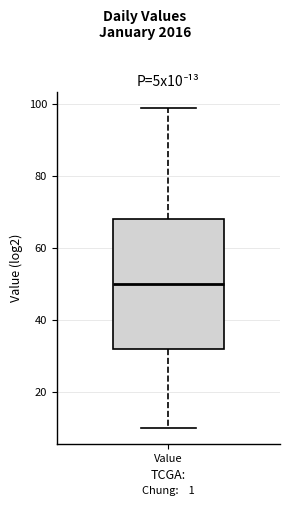

Where is the upper edge of the box for Value on the y-axis? The values are not printed on the chart, so give them approximately, as read against the axis.

68